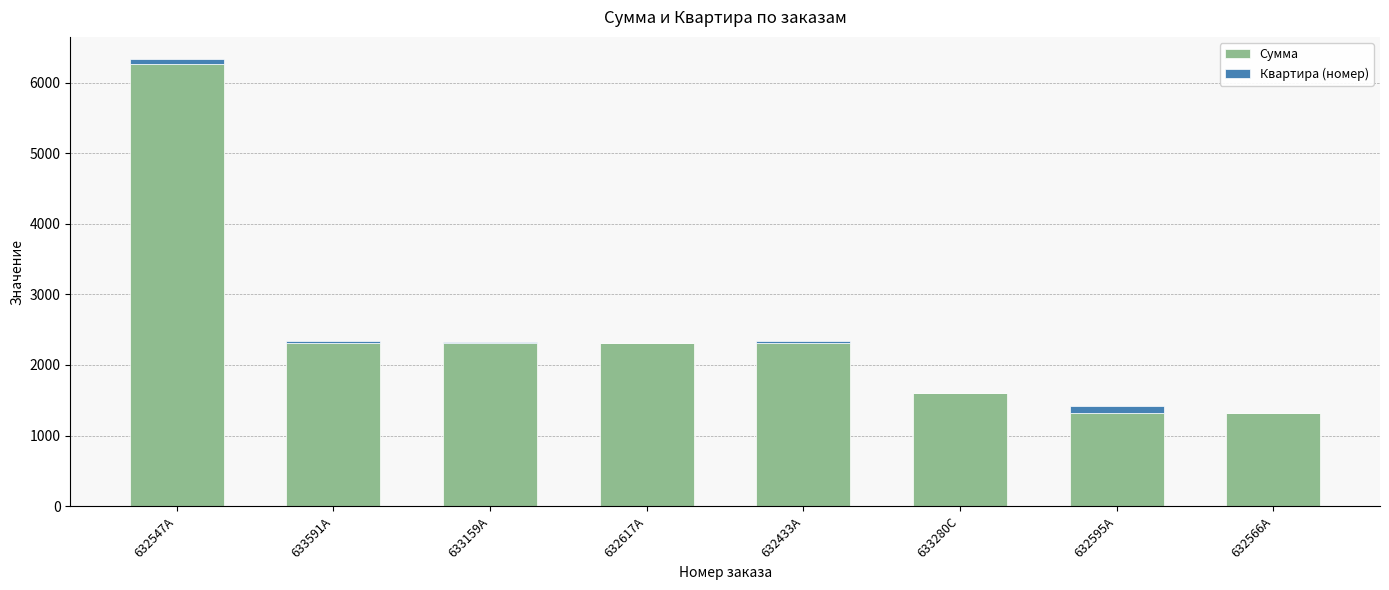

Reading left to right, list the values for the Сумма series.

632547A=6270	633591A=2310	633159A=2310	632617A=2310	632433A=2310	633280C=1600	632595A=1320	632566A=1320